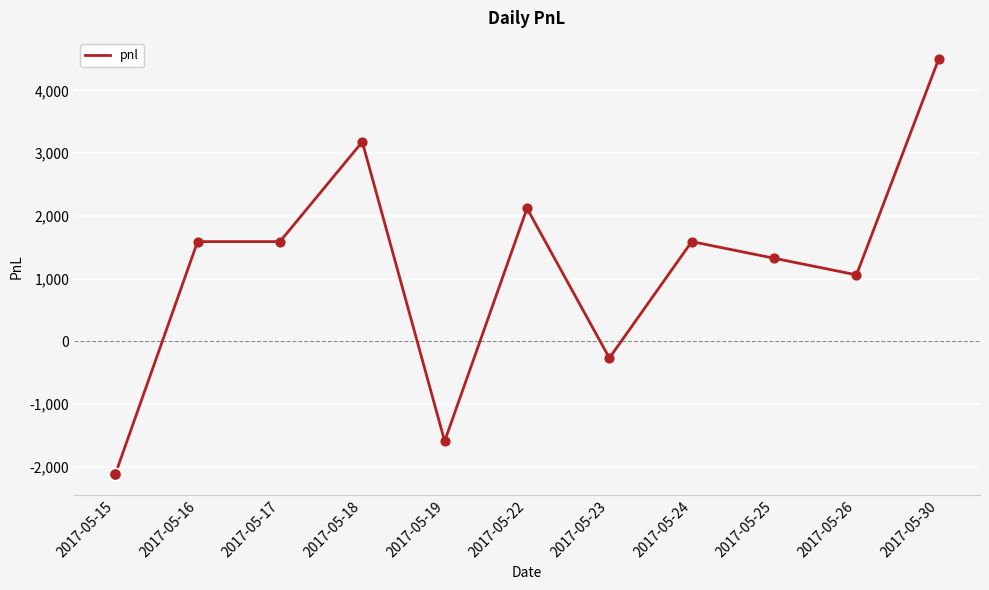

What is the change in value from 2017-05-19 to 2017-05-25?

+2915